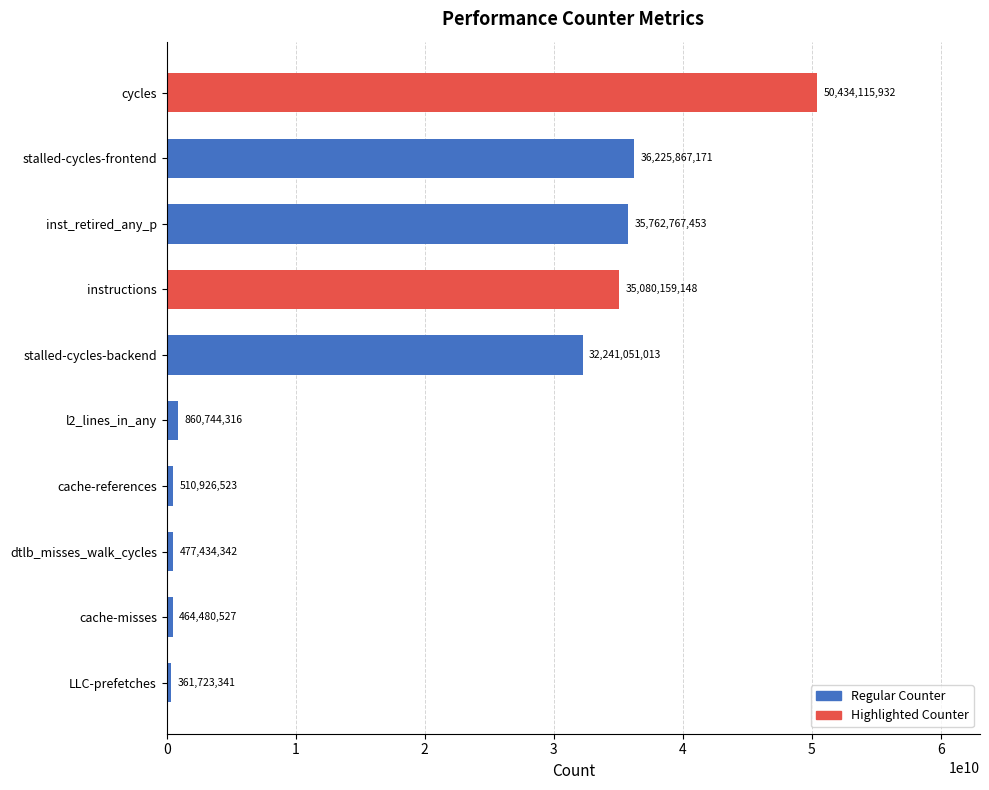

What is the average value?

19241926977